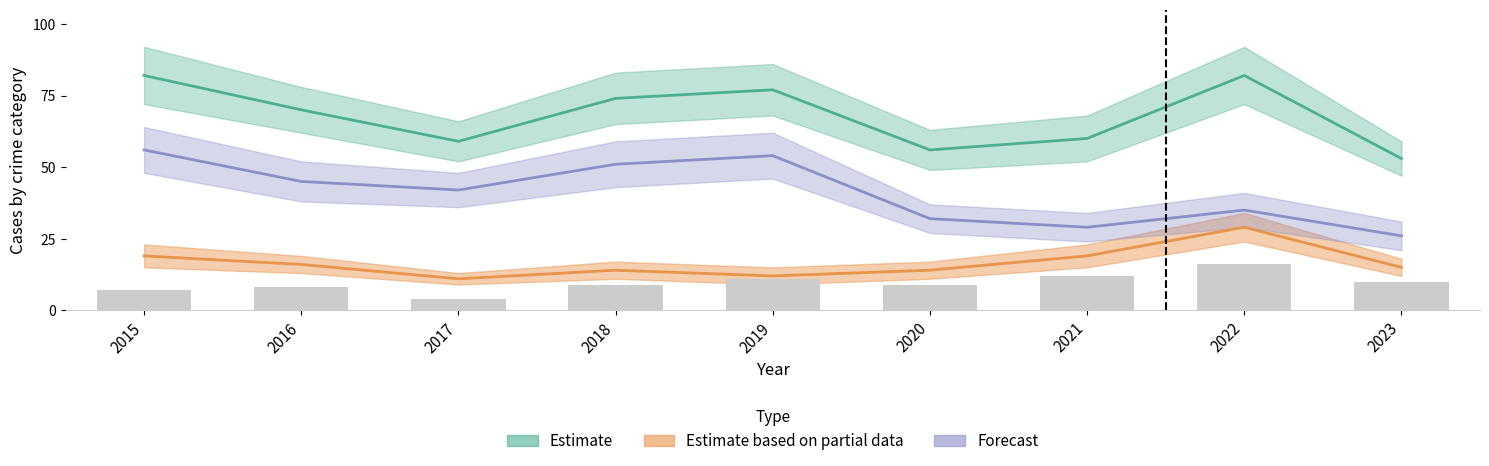

At which category does the chart reach its minimum across all series?

2017